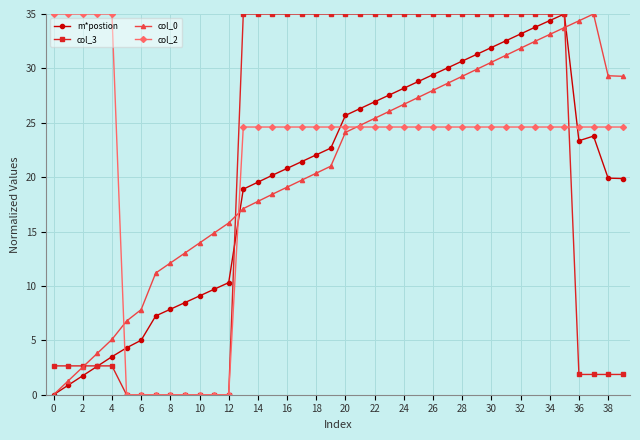

What is the value of the m*postion point at the 2nd from the left?

0.9